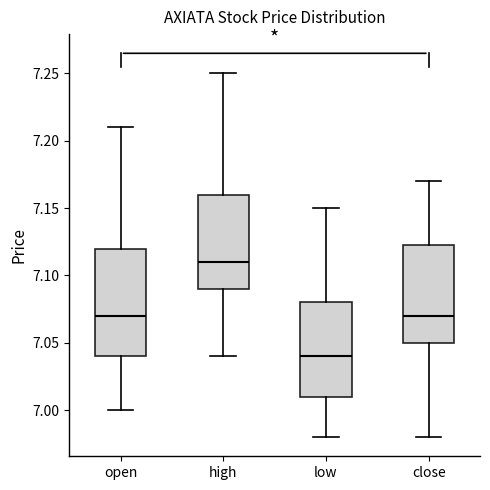

Comparing the boxes themselves (not the whiskers), which one is the tallest?

open